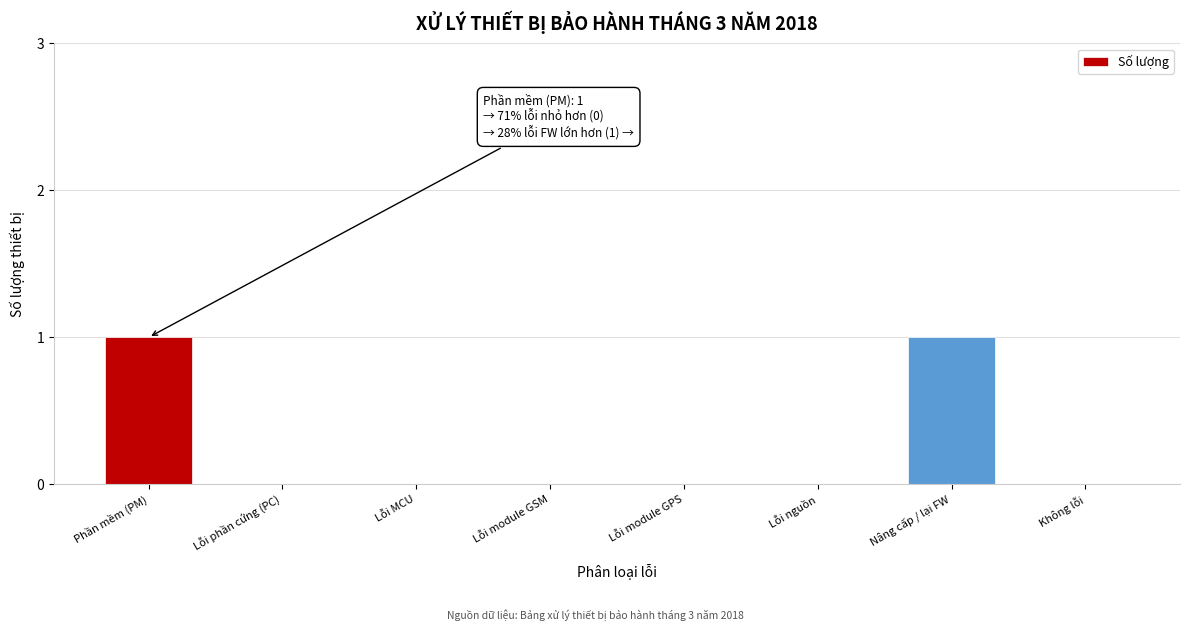

Reading left to right, extract all data points from this chart.

Phần mềm (PM)=1	Lỗi phần cứng (PC)=0	Lỗi MCU=0	Lỗi module GSM=0	Lỗi module GPS=0	Lỗi nguồn=0	Nâng cấp / lại FW=1	Không lỗi=0